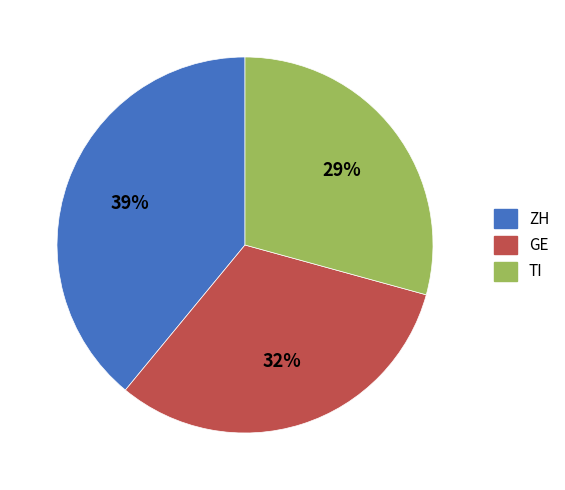

To the nearest percent, what is the difference between the largest and smallest slice percentages?

10%